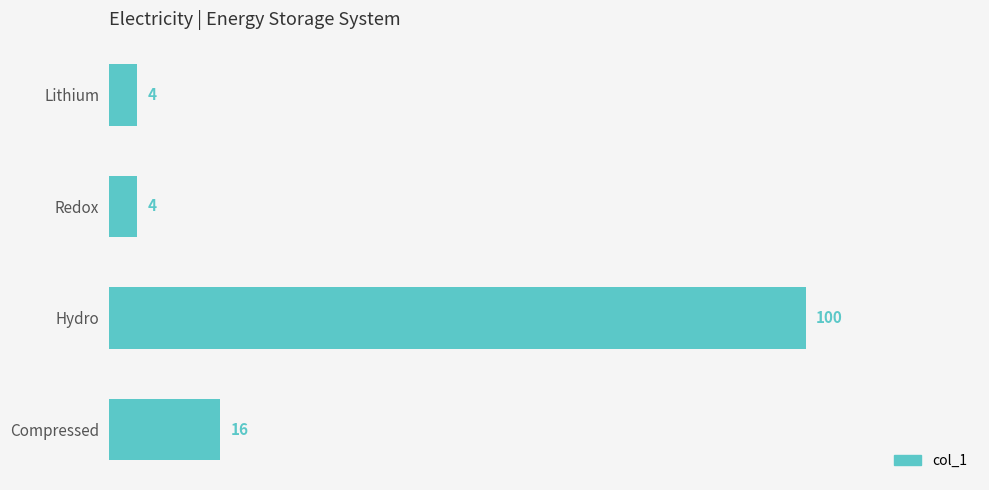

At which category does the chart reach its peak across all series?

Hydro